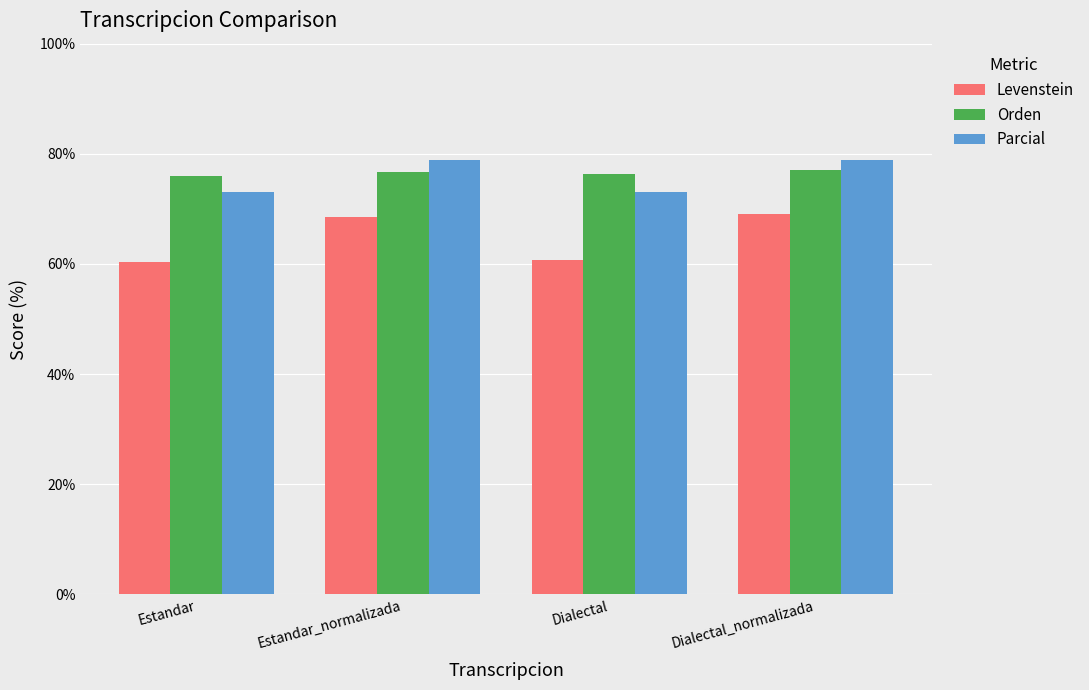

What is the total value across all series at Dialectal_normalizada?

224.9